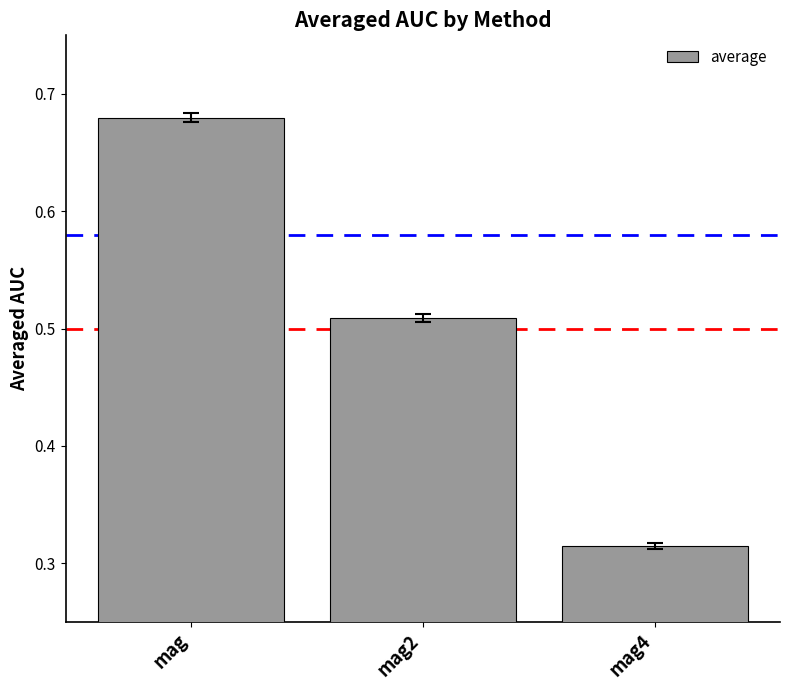

What is the label of the 1st bar from the right?

mag4